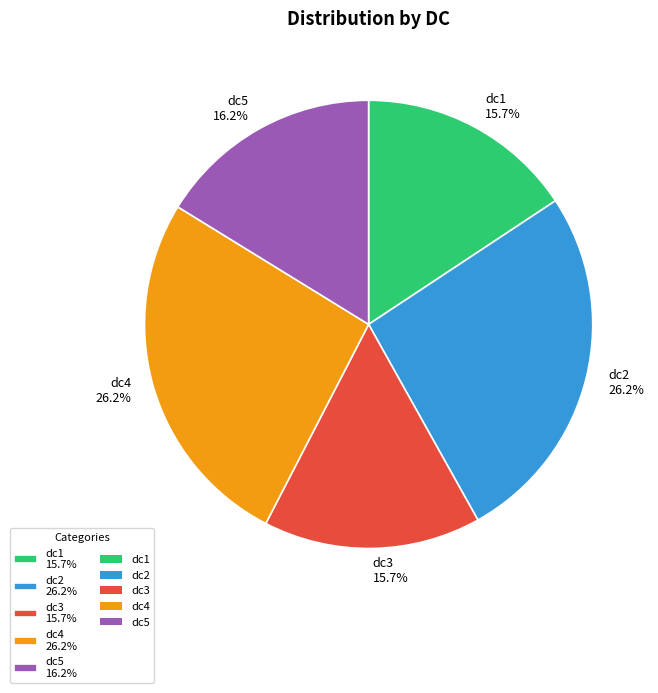

Is the sum of dc5 and dc4 greater than half?

No